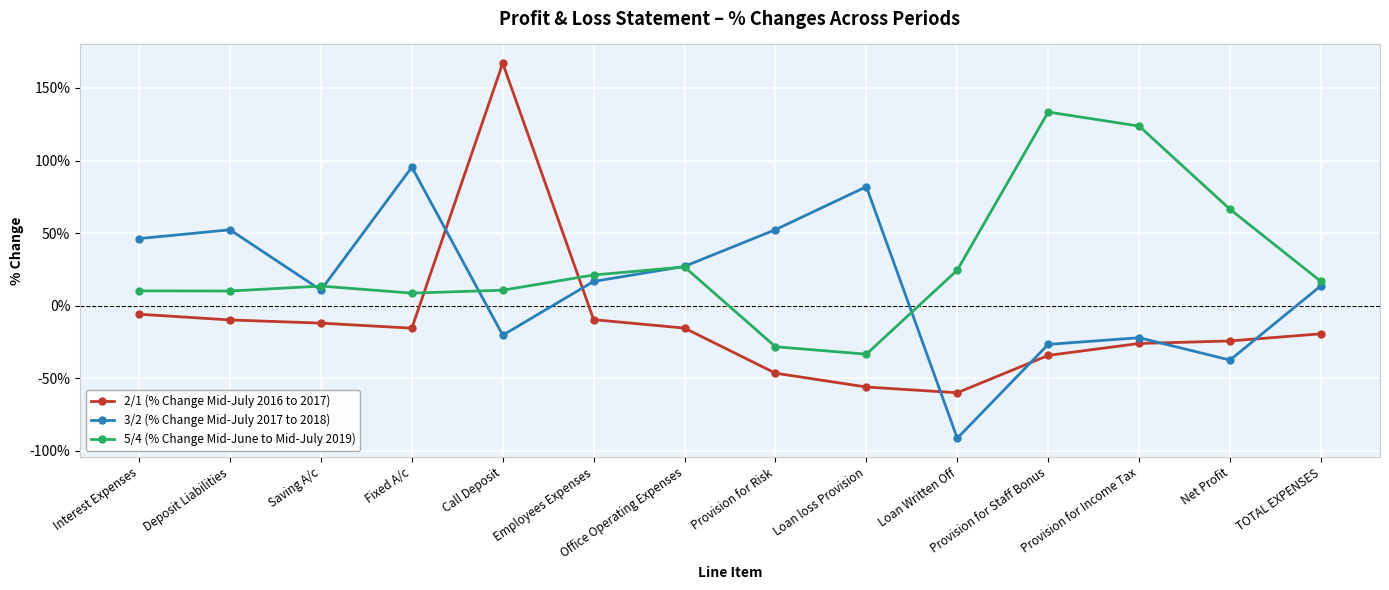

At which label is 2/1 (% Change Mid-July 2016 to 2017) closest to 53?

Interest Expenses